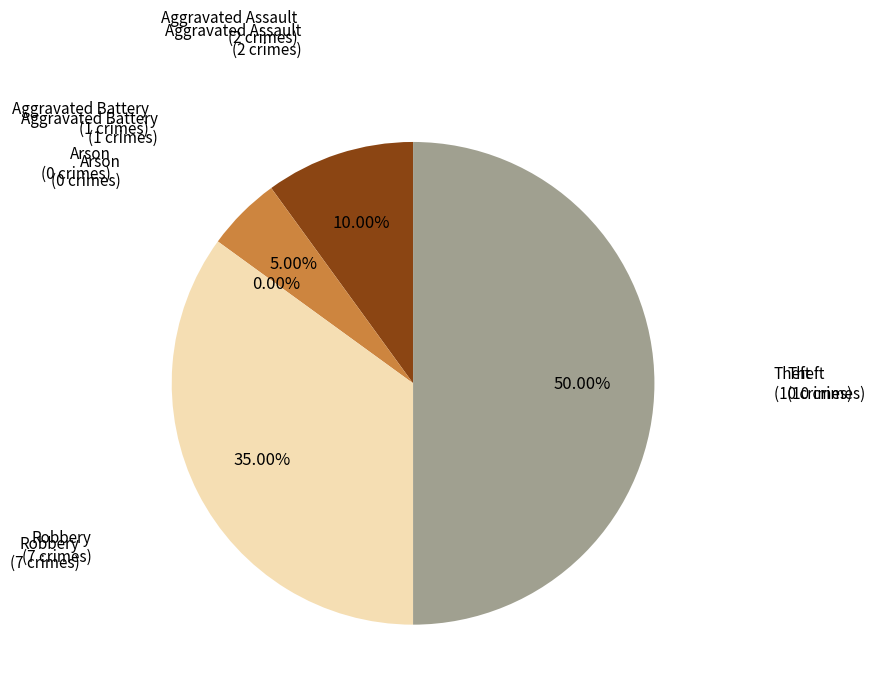

What is the total percentage of Aggravated Assault and Robbery?

45.0%